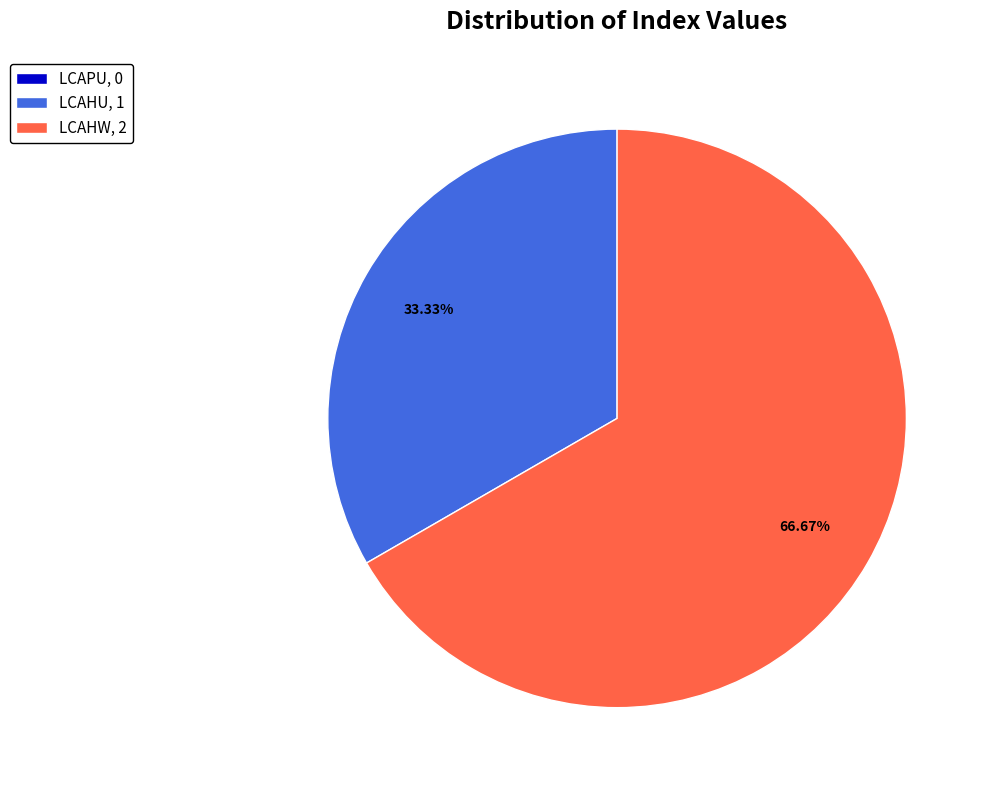

Does LCAHW account for over 50% of the chart?

Yes